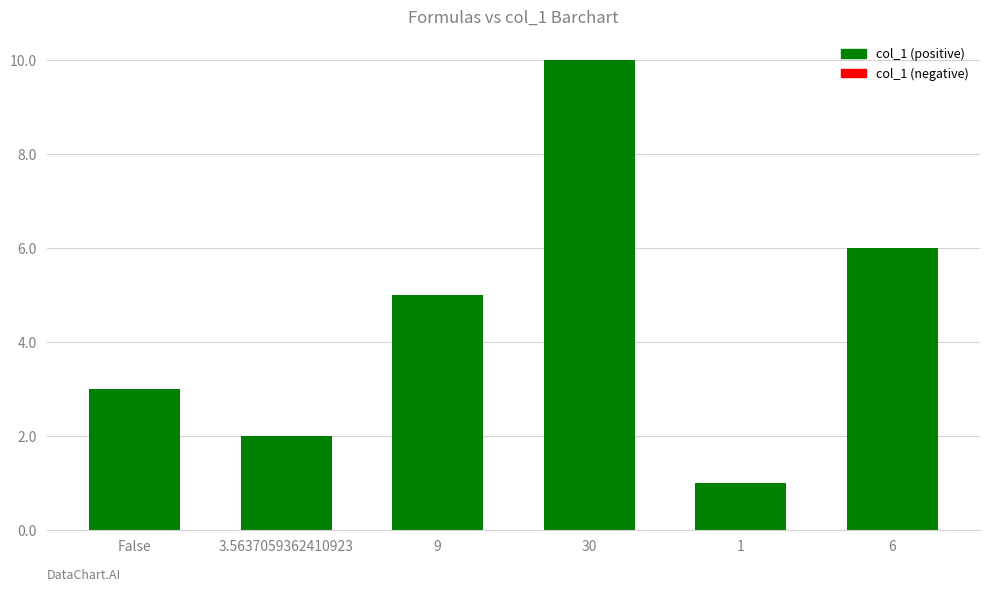

What is the label of the 4th bar from the left?

30